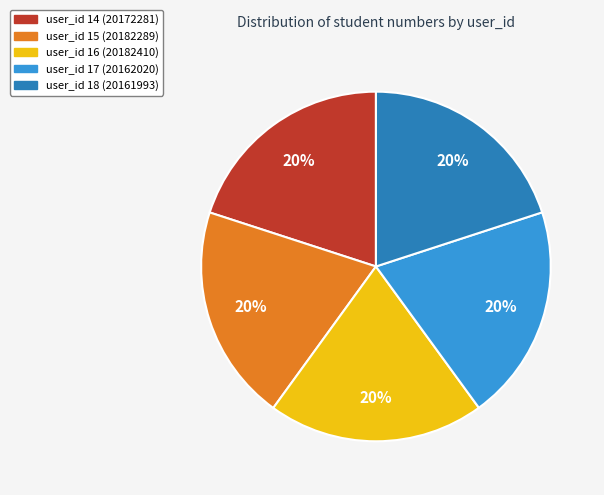

Is there any slice that represents more than half of the pie?

No